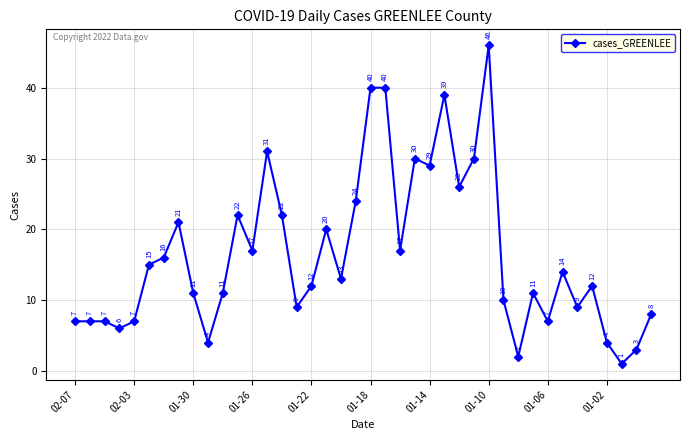

True or false: there are more than 2 points higher than both neighbors.

True